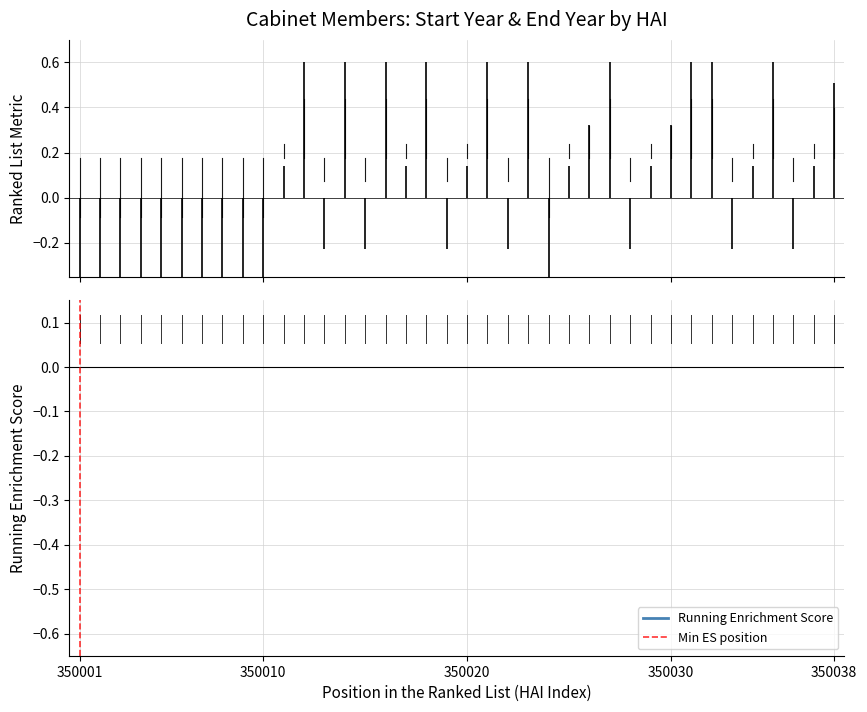

How many negative values are there?

18